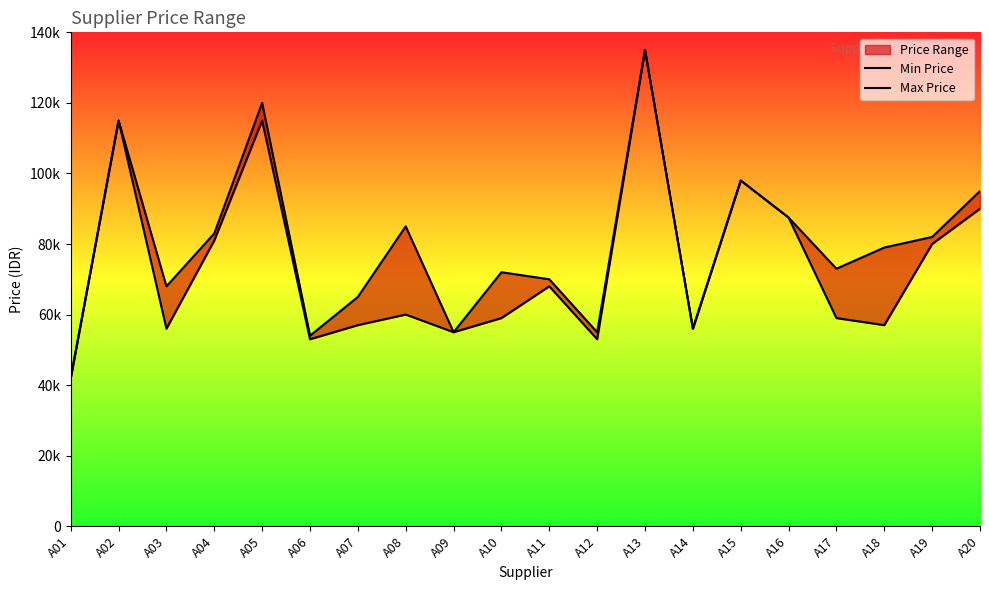

How many data points does each series have?

20